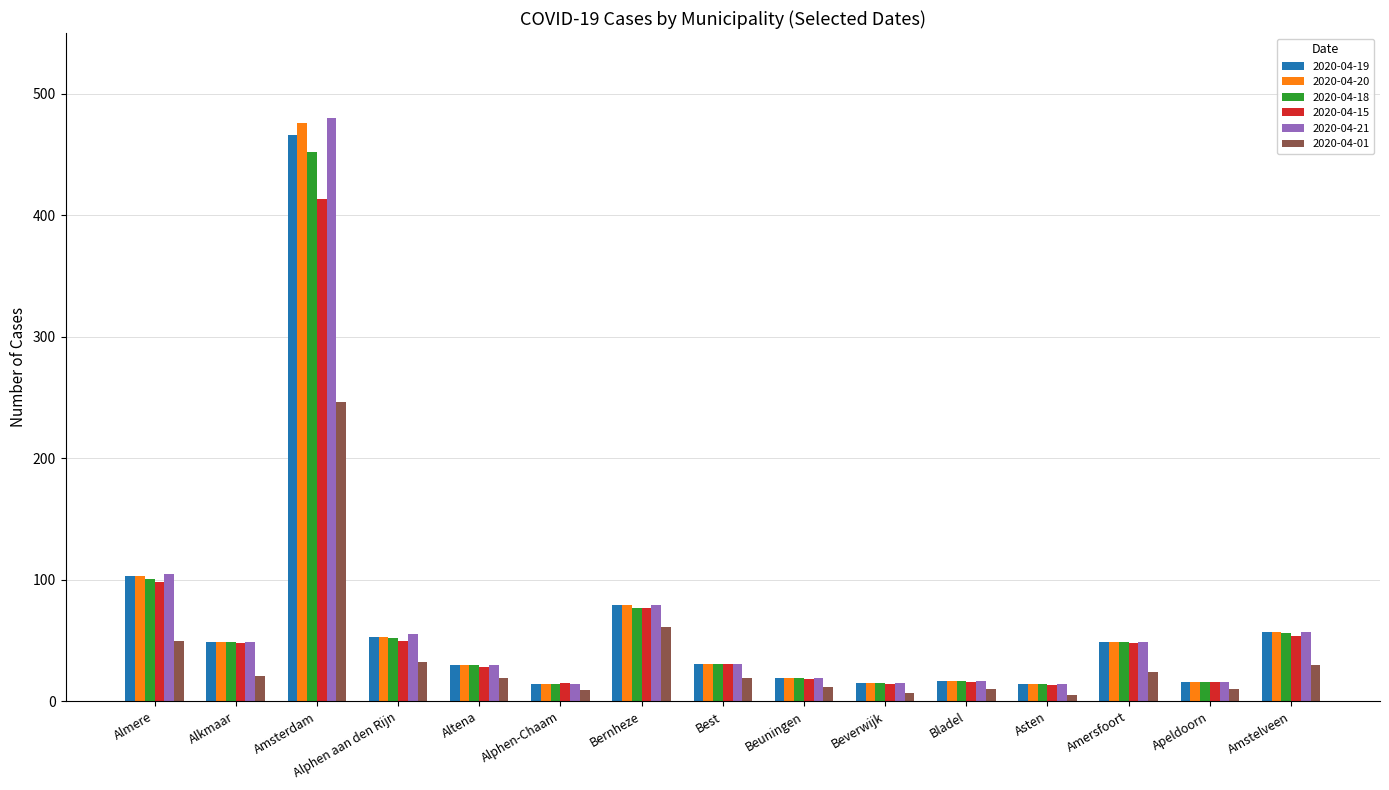

The value of 2020-04-15 at Altena is 28. True or false?

True